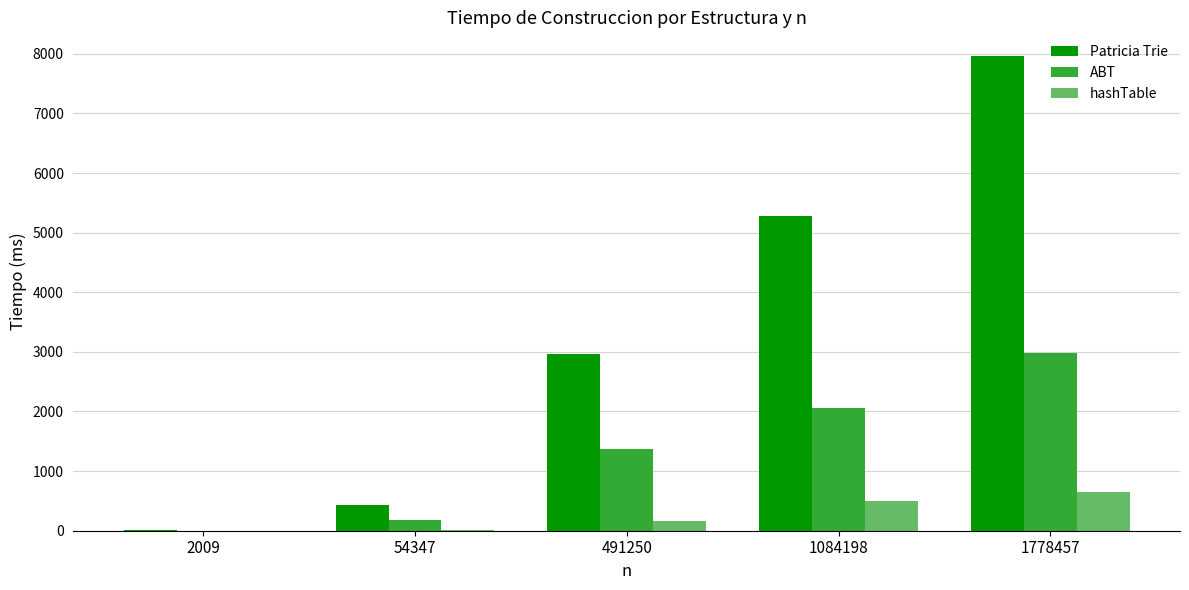

What is the sum of the hashTable values at 1778457 and 491250?

803.4